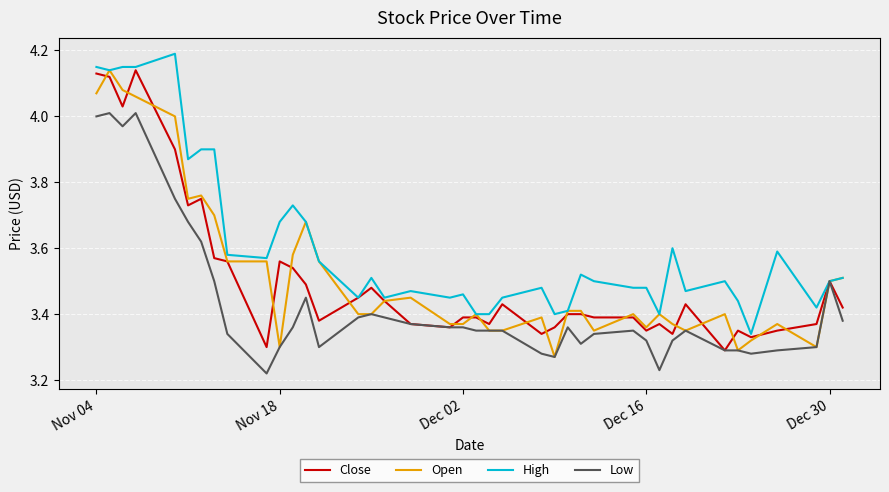

What is the value of the Close point at the 11th from the left?

3.6